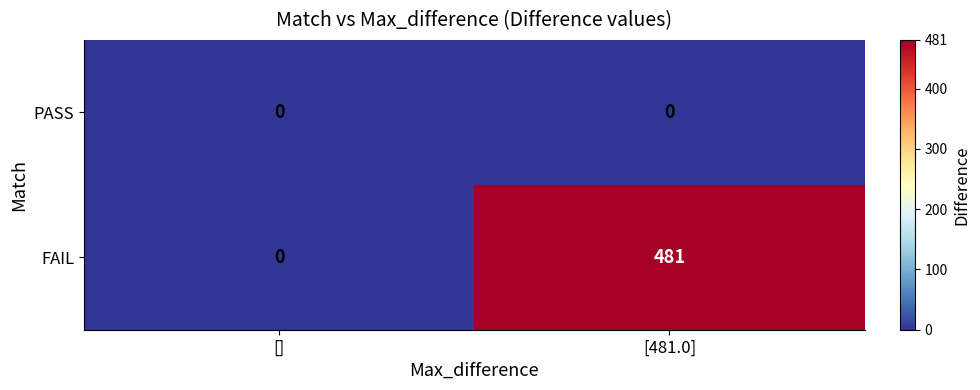

What is the difference between the maximum and minimum values in the FAIL series?

481